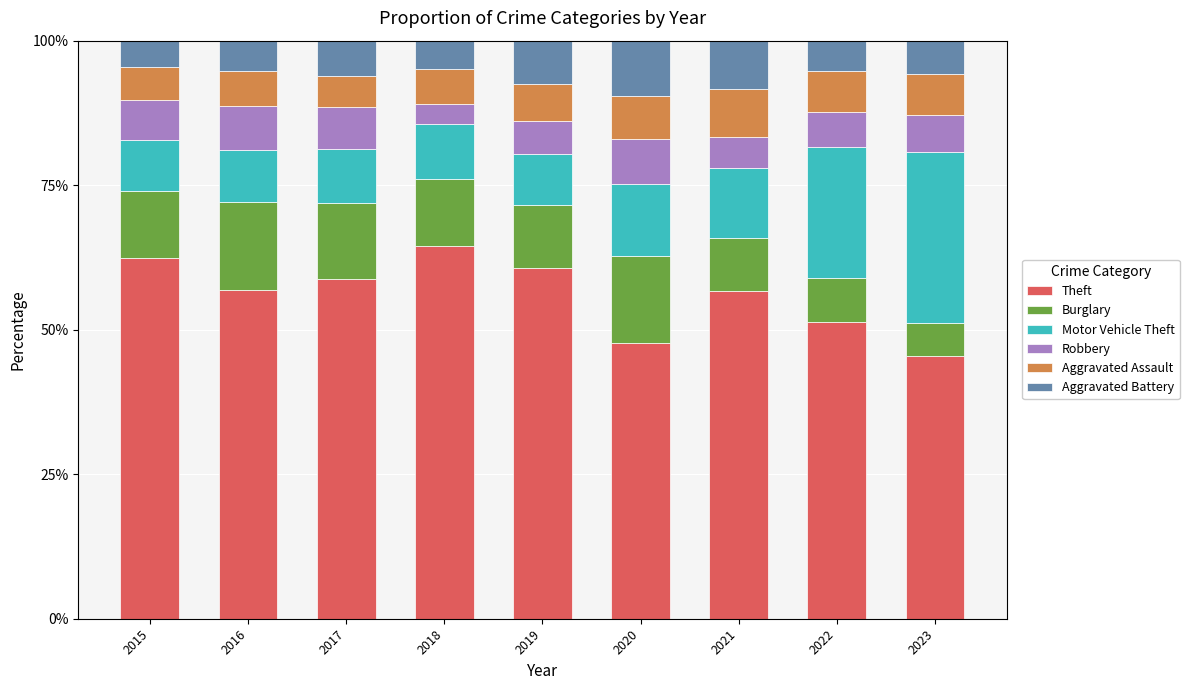

What is the average value of the Theft series?

56.0